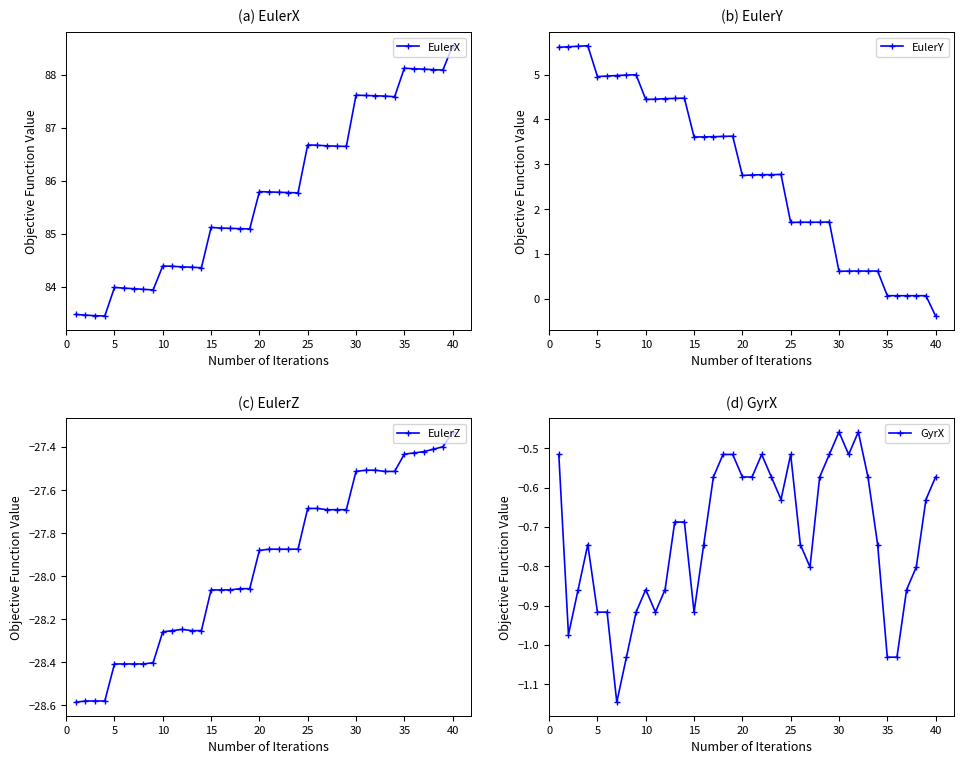

Which category has the highest value in the EulerX series?

40